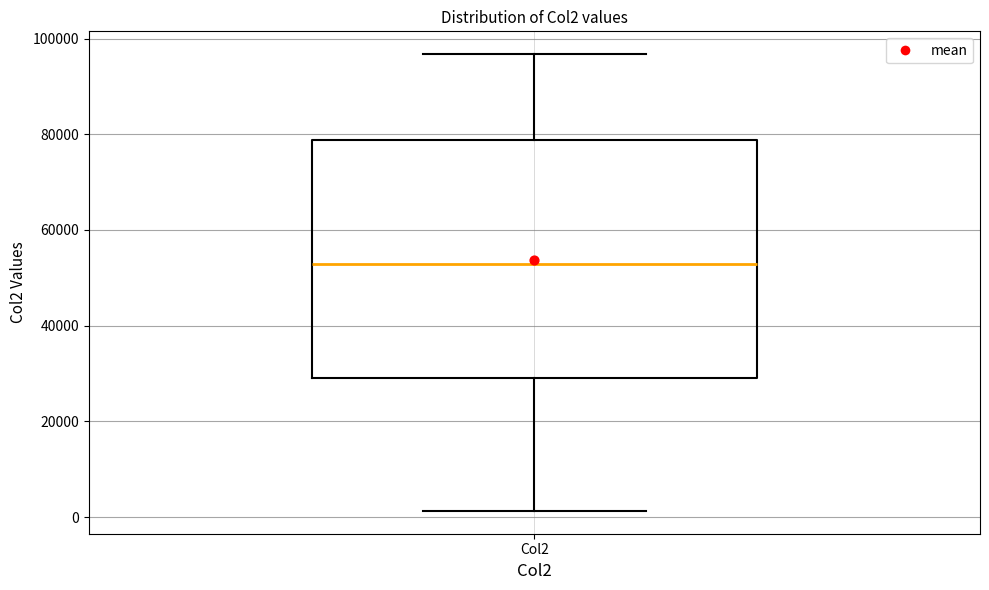

Transcribe this box plot: give where the median line is, the range the box spans, and where the two whiskers end, as read against the y-axis. The values are not printed on the chart, so give them approximately, as read against the axis.

median 52000, box 28000 to 78000, whiskers 2000 to 96000